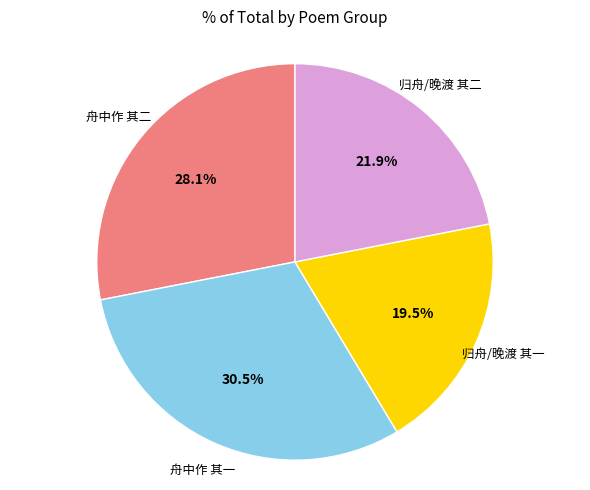

Which category has the smallest portion of the pie?

归舟/晚渡 其一